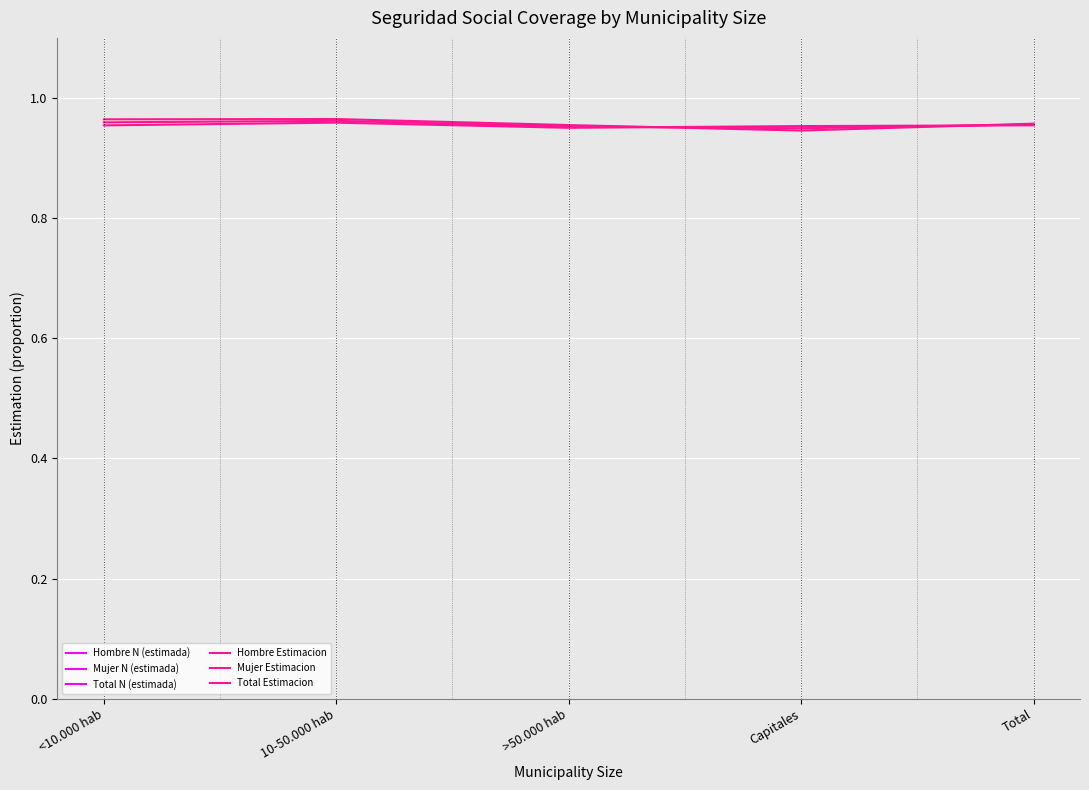

At Total, list the series in order from smallest to largest.

Mujer Estimacion, Total Estimacion, Hombre Estimacion, Hombre N (estimada), Mujer N (estimada), Total N (estimada)